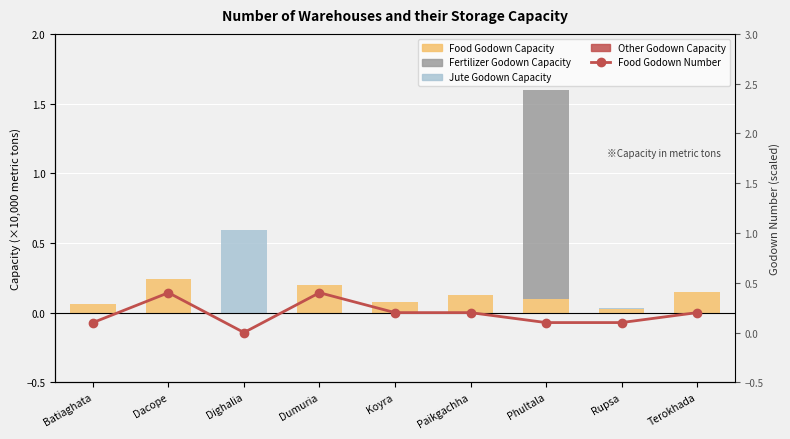

Does the chart contain any negative values?

No